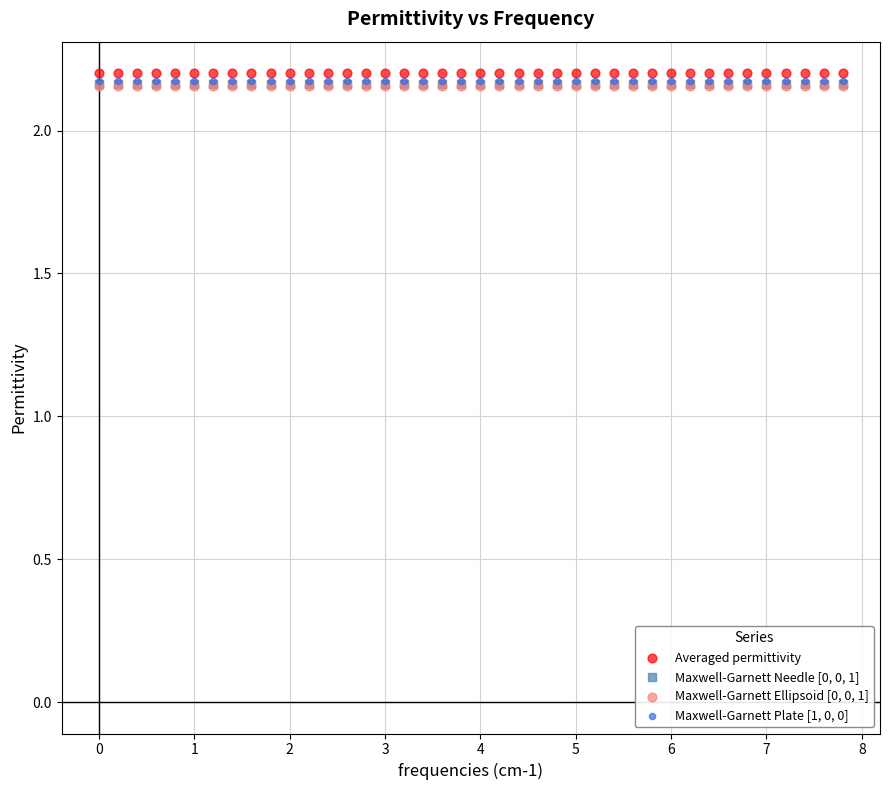

Which series contains the highest Y value?

Averaged permittivity